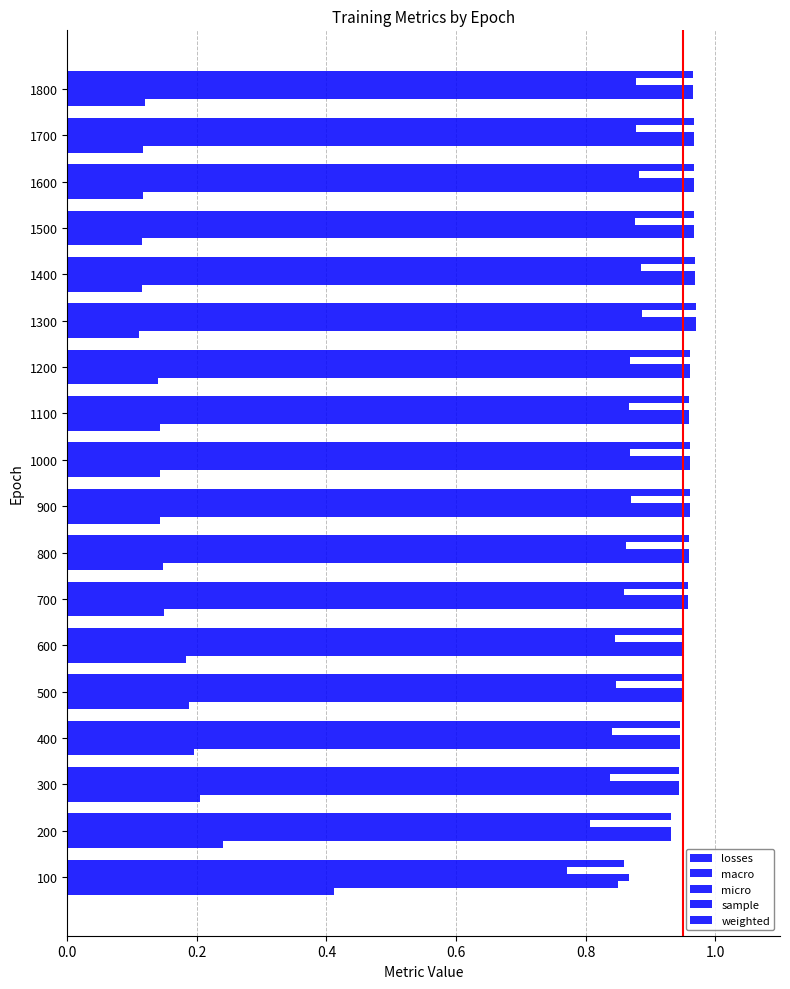

What is the maximum value for losses?

0.4